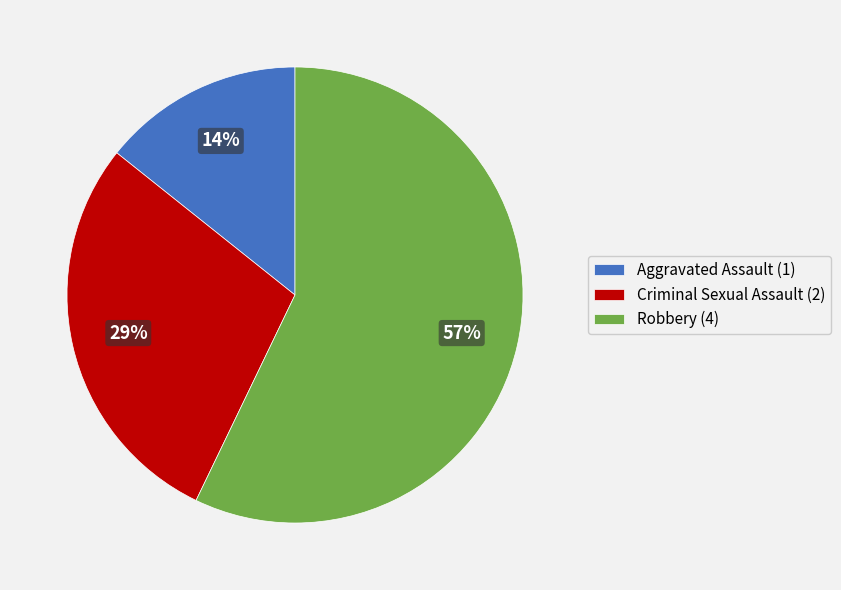

Which category has the biggest portion of the pie?

Robbery (4)